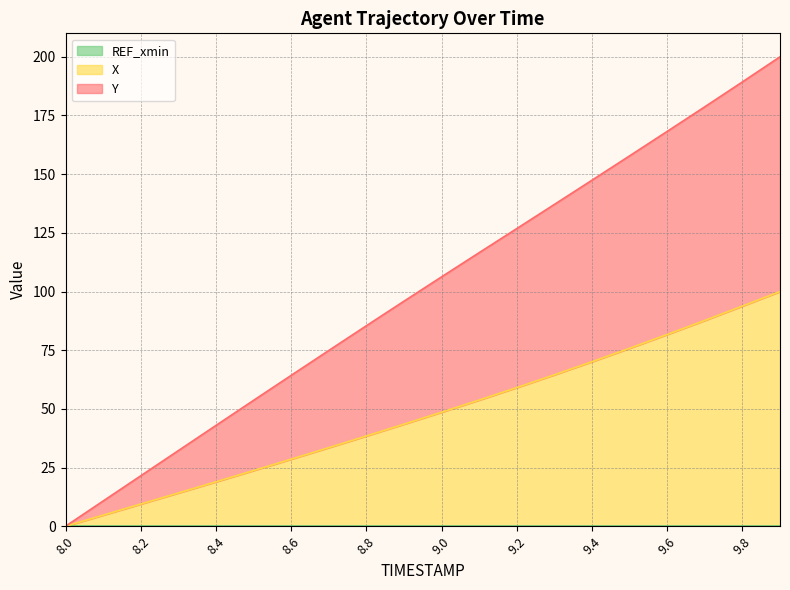

How many lines are shown in the chart?

3